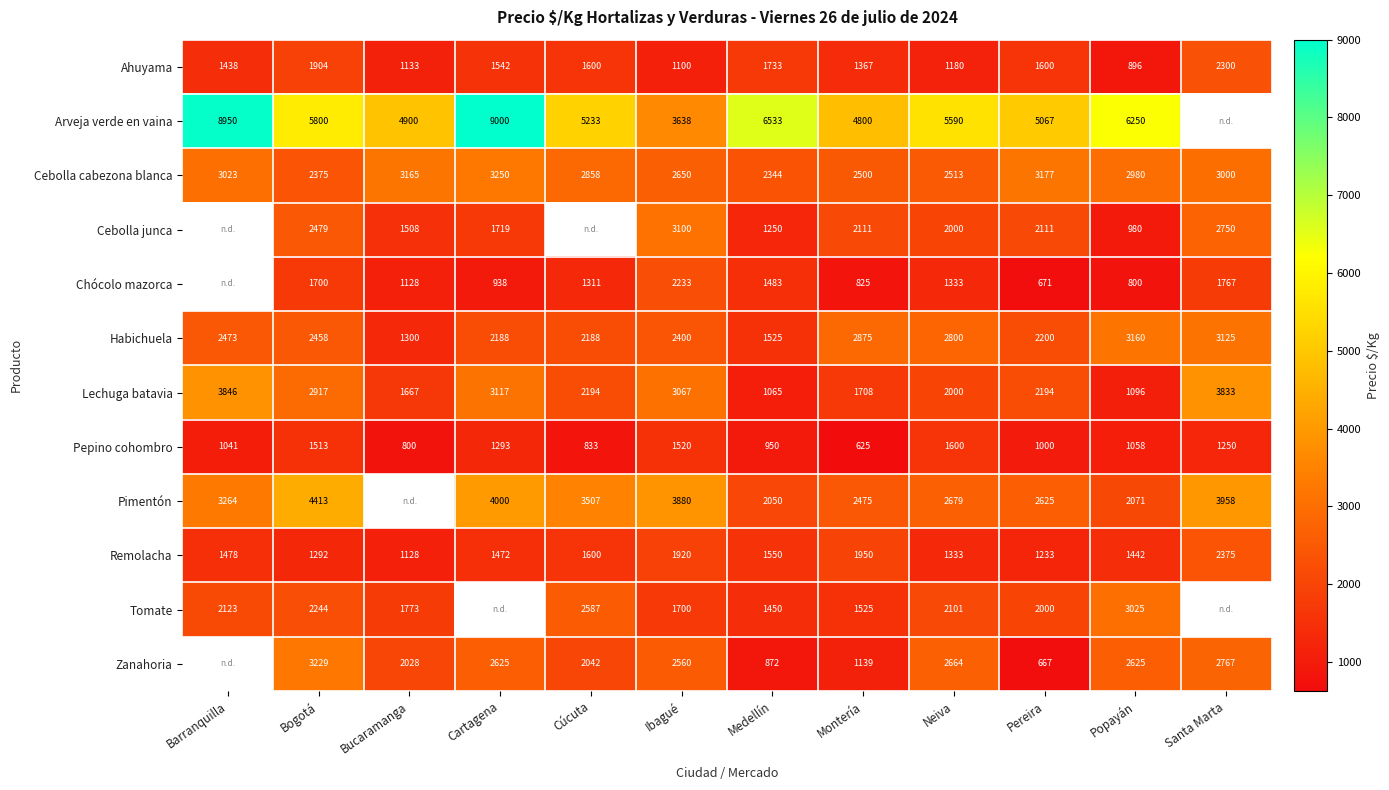

Rank the series at Montería from lowest to highest value.

Pepino cohombro, Chócolo mazorca, Zanahoria, Ahuyama, Tomate, Lechuga batavia, Remolacha, Cebolla junca, Pimentón, Cebolla cabezona blanca, Habichuela, Arveja verde en vaina